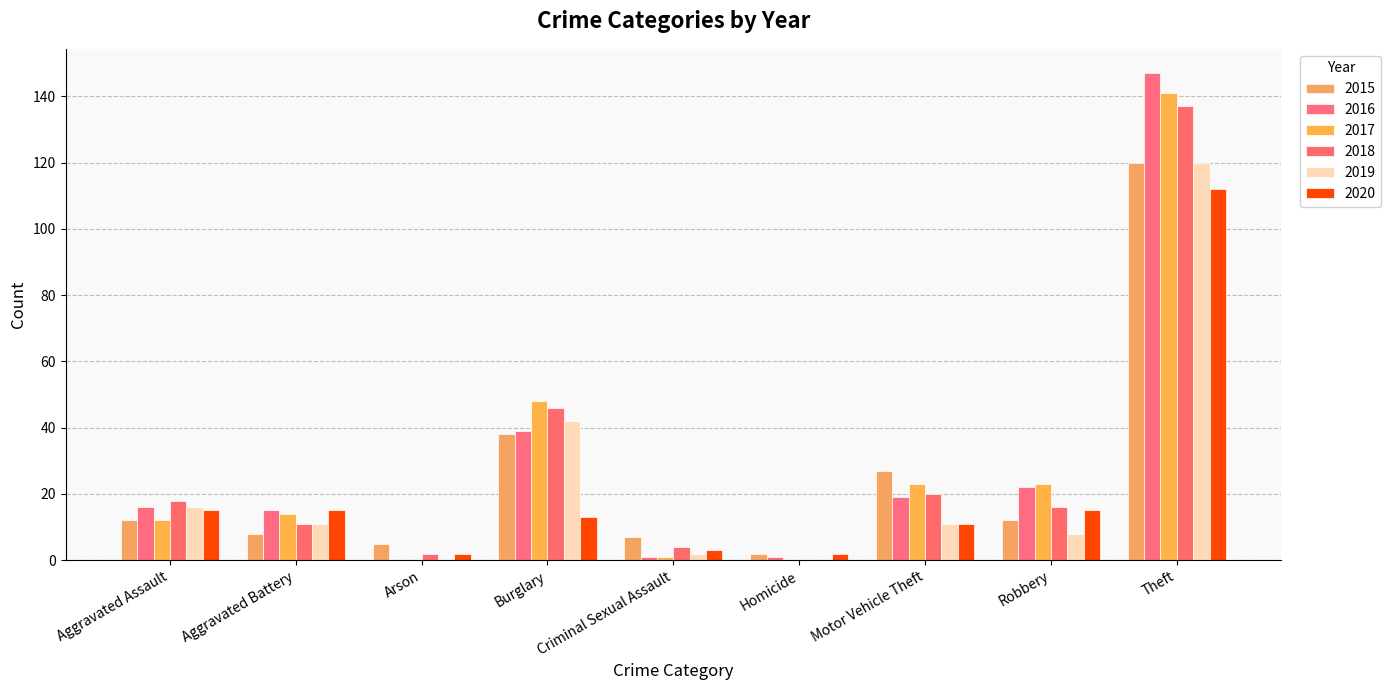

Are the bars grouped side by side (vs. stacked)?

Yes